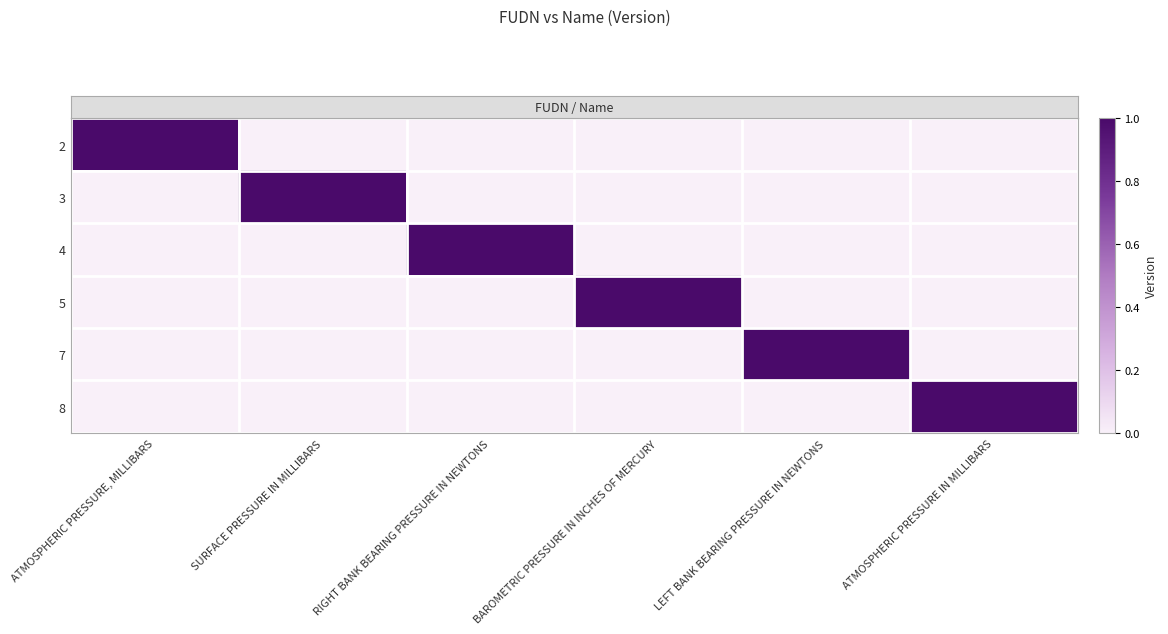

How many distinct data groups are displayed?

6